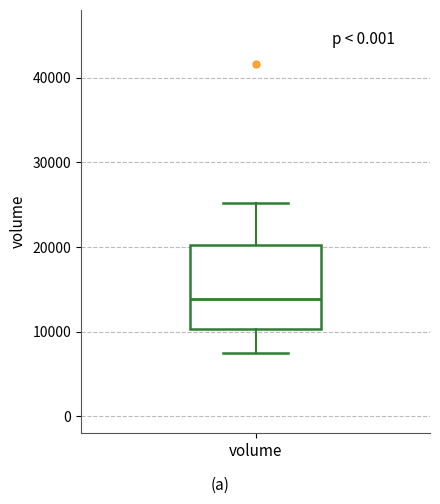

Transcribe this box plot: give where the median line is, the range the box spans, and where the two whiskers end, as read against the y-axis. The values are not printed on the chart, so give them approximately, as read against the axis.

median 14000, box 10000 to 20000, whiskers 7000 to 25000